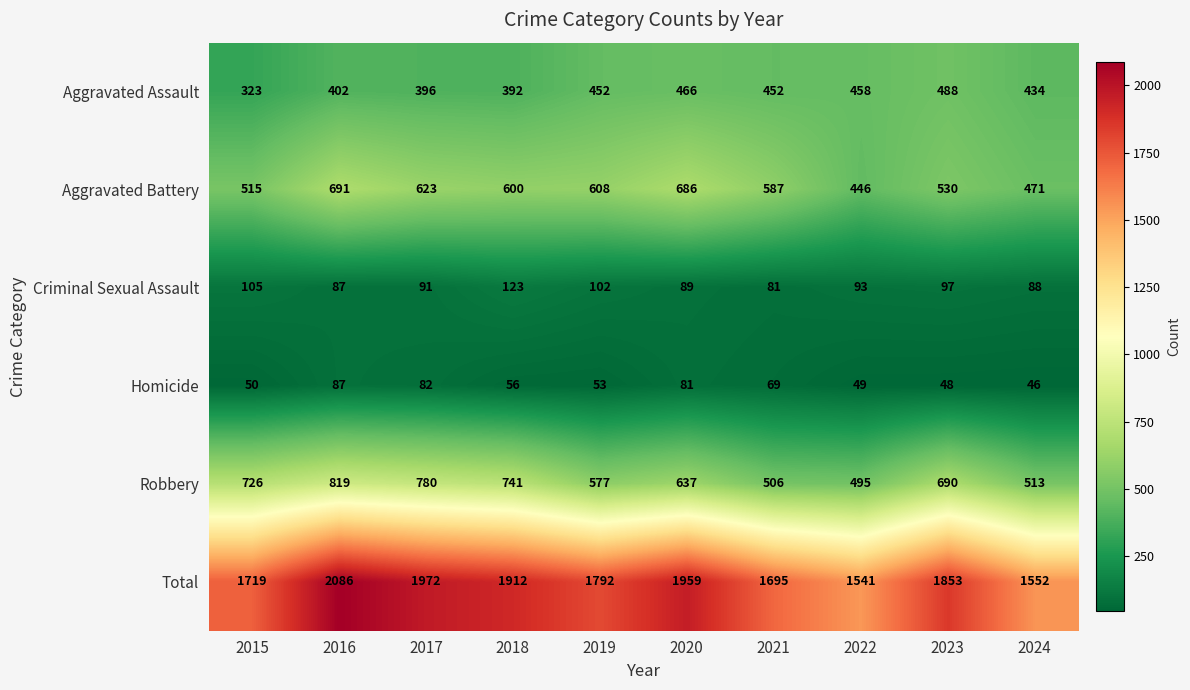

Which series changed the most between 2018 and 2023?

Aggravated Assault